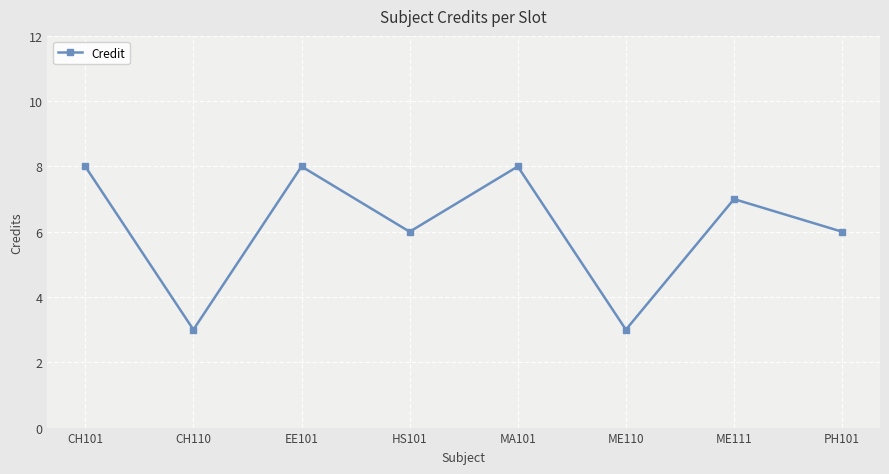

What is the approximate value at ME111?

7